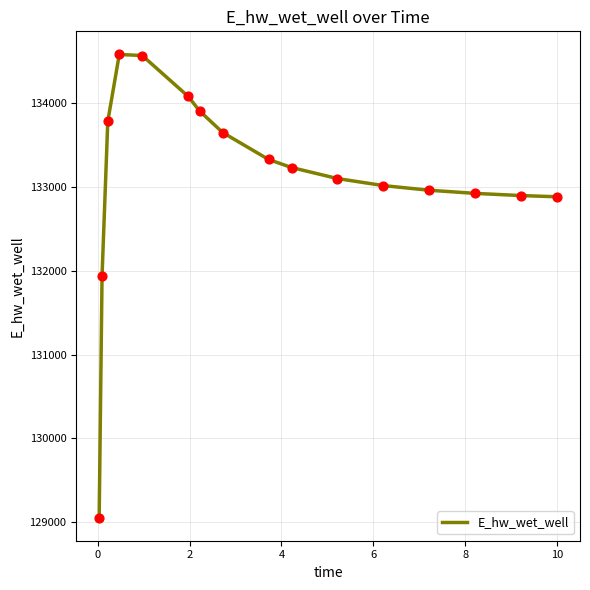

What is the greatest value displayed?

134582.0